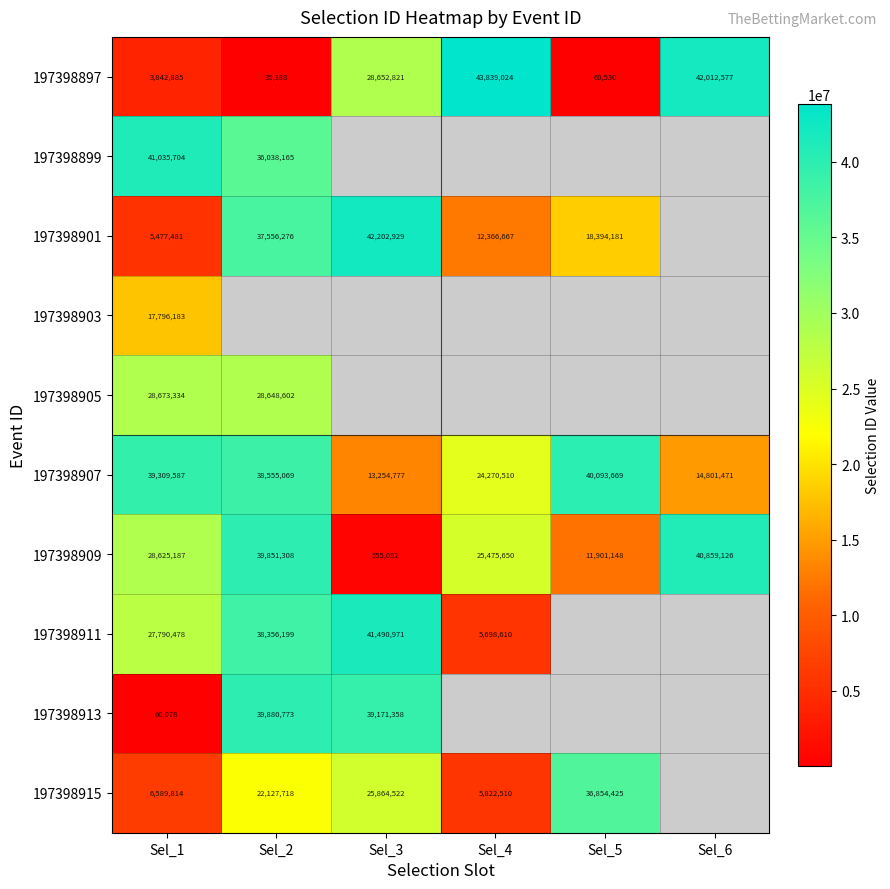

How many distinct data groups are displayed?

10